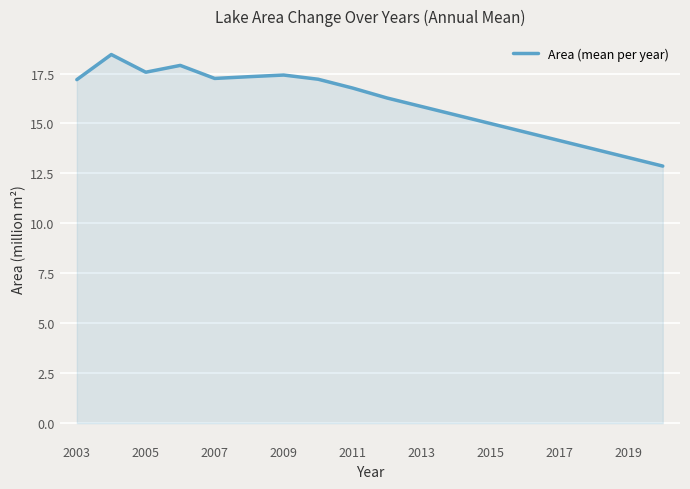

What is the difference between the maximum and minimum values?

5.6